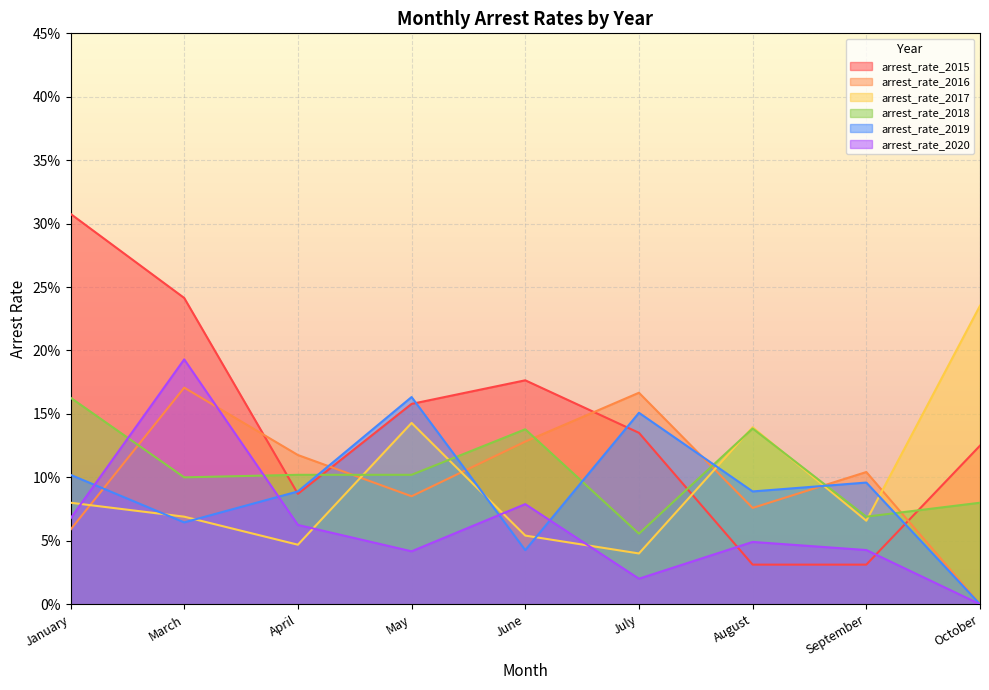

List the series in order of their peak value, lowest first.

arrest_rate_2018, arrest_rate_2019, arrest_rate_2016, arrest_rate_2020, arrest_rate_2017, arrest_rate_2015